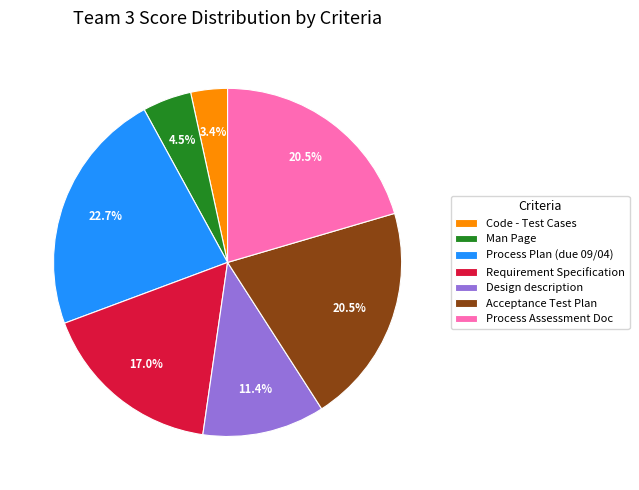

True or false: Process Plan (due 09/04) accounts for 17% of the total.

False